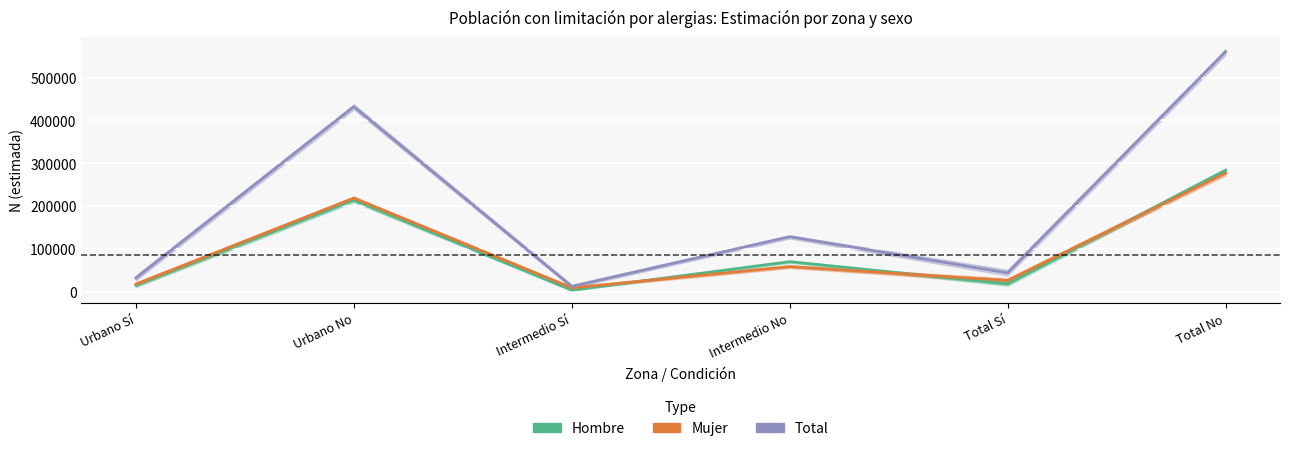

Is it true that Total equals 31783 at Urbano Sí?

True